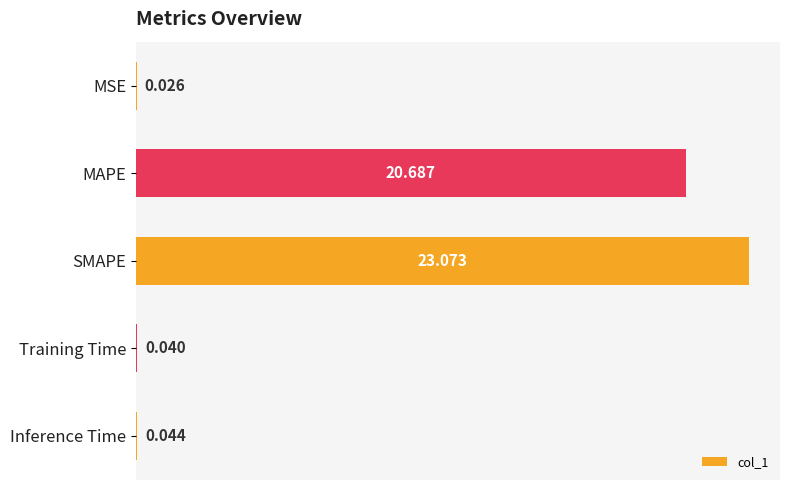

Where is the data nearest to the value 11?

MAPE